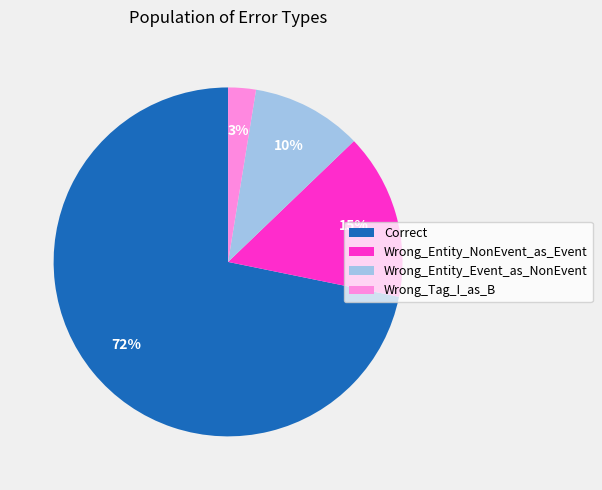

To the nearest percent, what percentage of the pie is Wrong_Entity_Event_as_NonEvent?

10%